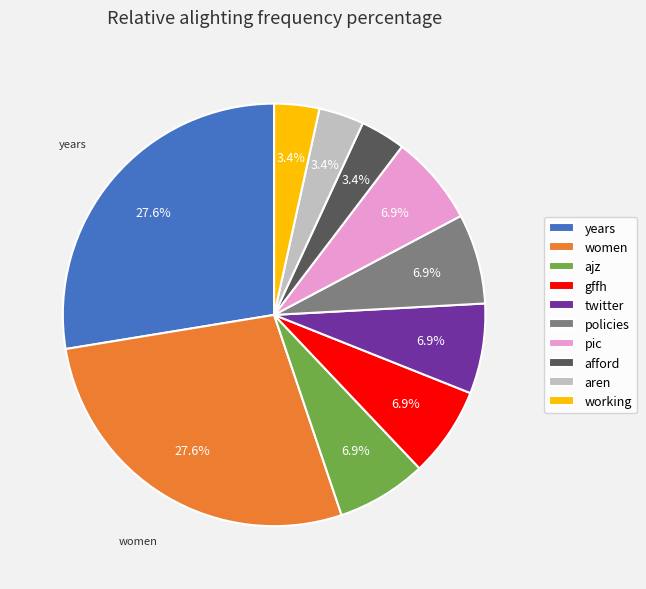

The afford slice represents 13% of the pie. True or false?

False